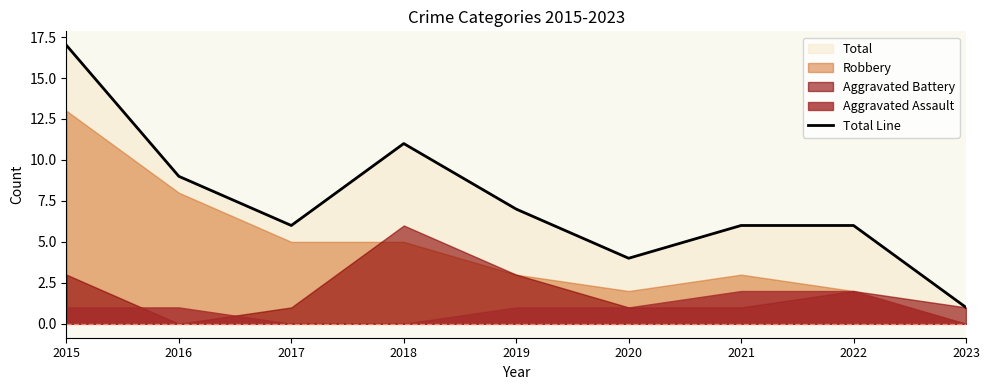

Reading left to right, what are all the values shown in this chart?

17	9	6	11	7	4	6	6	1